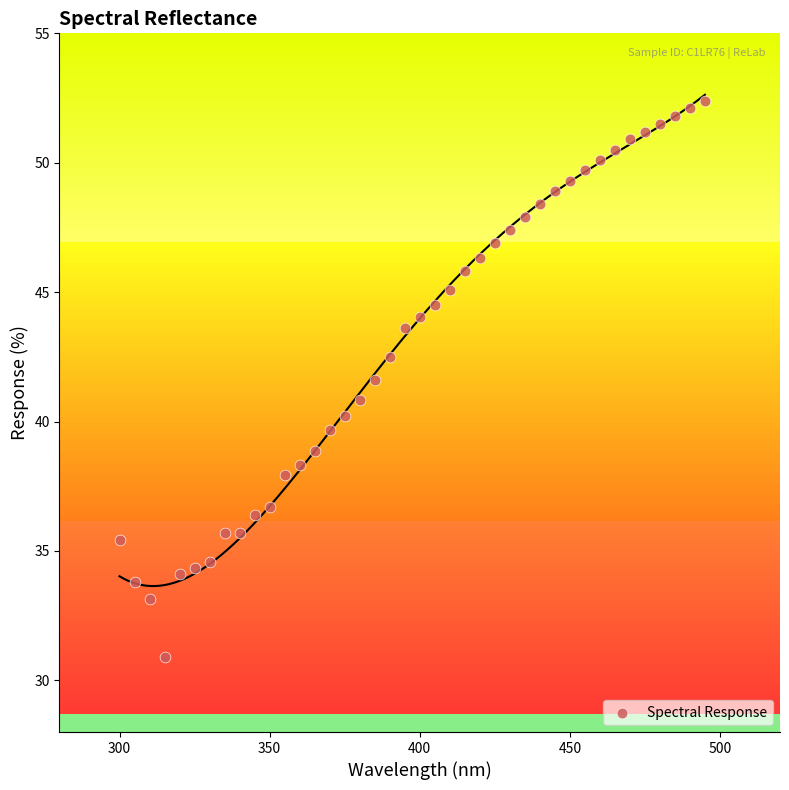

What is the range of X values (max minus min)?

195.0